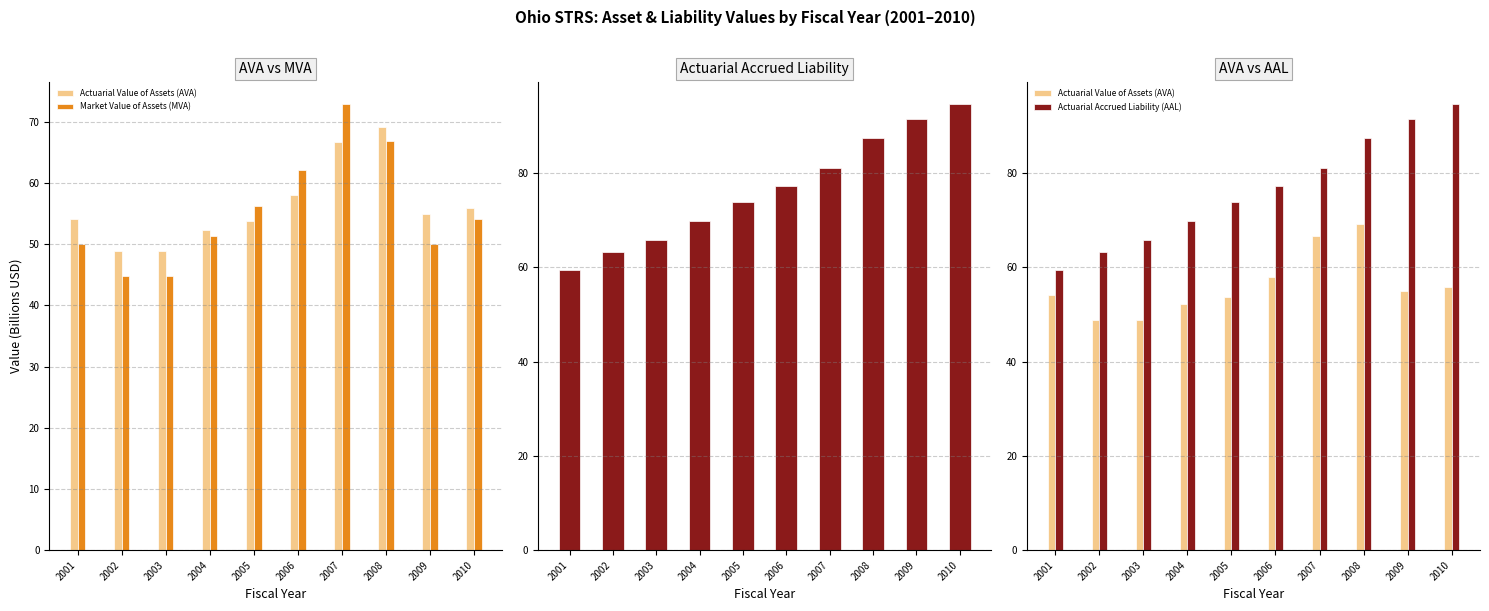

Reading left to right, what are all the values shown in this chart?

Actuarial Value of Assets (AVA): 54.2	49.0	48.9	52.3	53.8	58.0	66.7	69.2	54.9	55.9
Market Value of Assets (MVA): 50.1	44.9	44.8	51.4	56.2	62.1	72.9	66.8	50.1	54.1
Actuarial Accrued Liability (AAL): 59.4	63.2	65.9	69.9	73.8	77.4	81.1	87.4	91.4	94.7